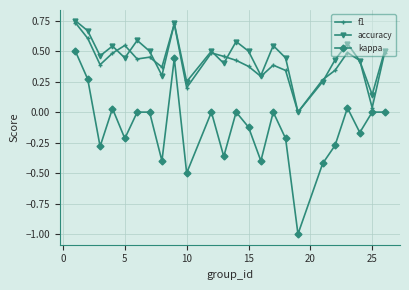

True or false: accuracy and kappa cross at least once.

False